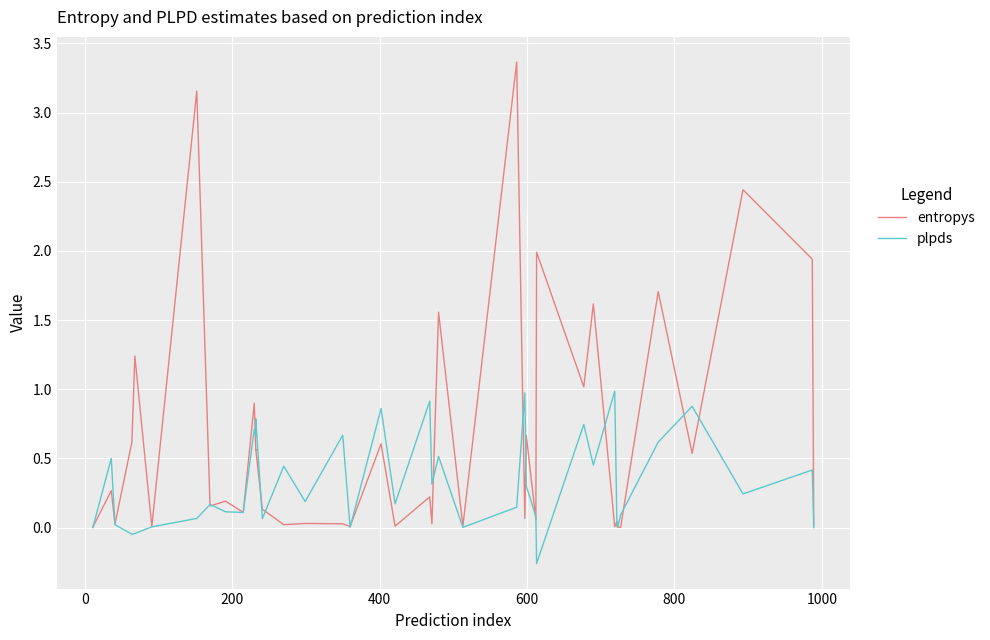

True or false: plpds has more than 1 points higher than both neighbors.

True